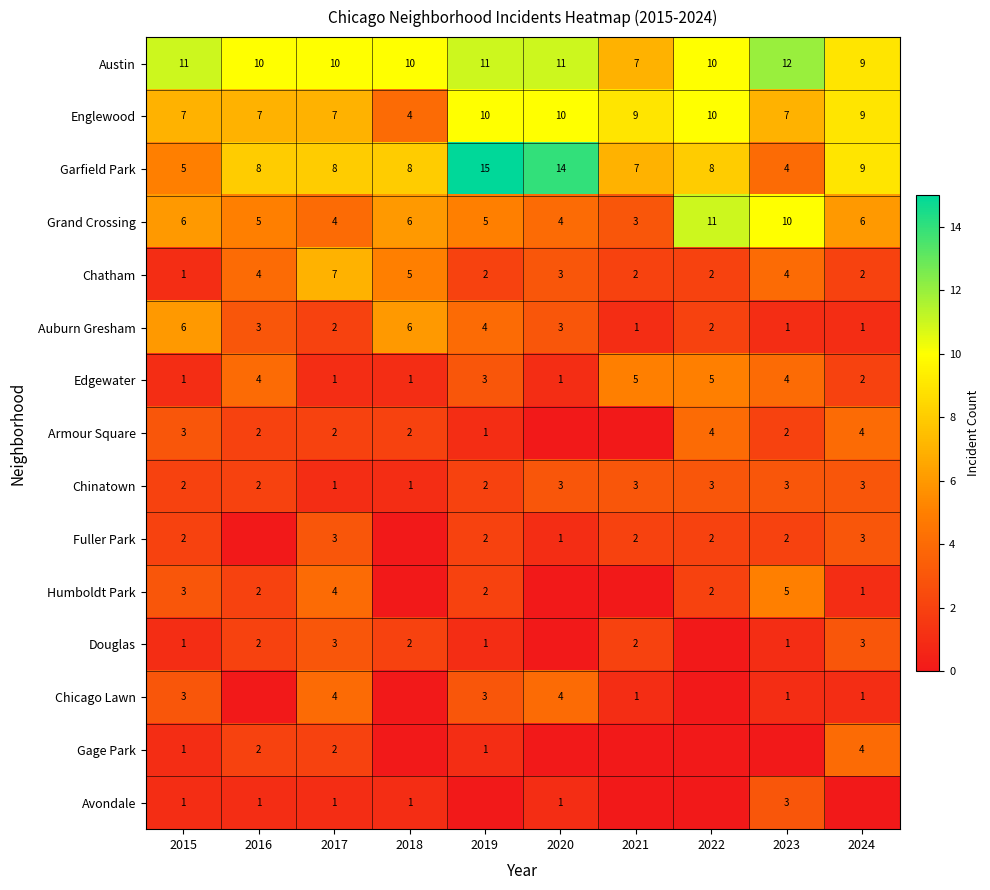

Is the value of Austin at 2016 greater than the value of Fuller Park at 2017?

Yes